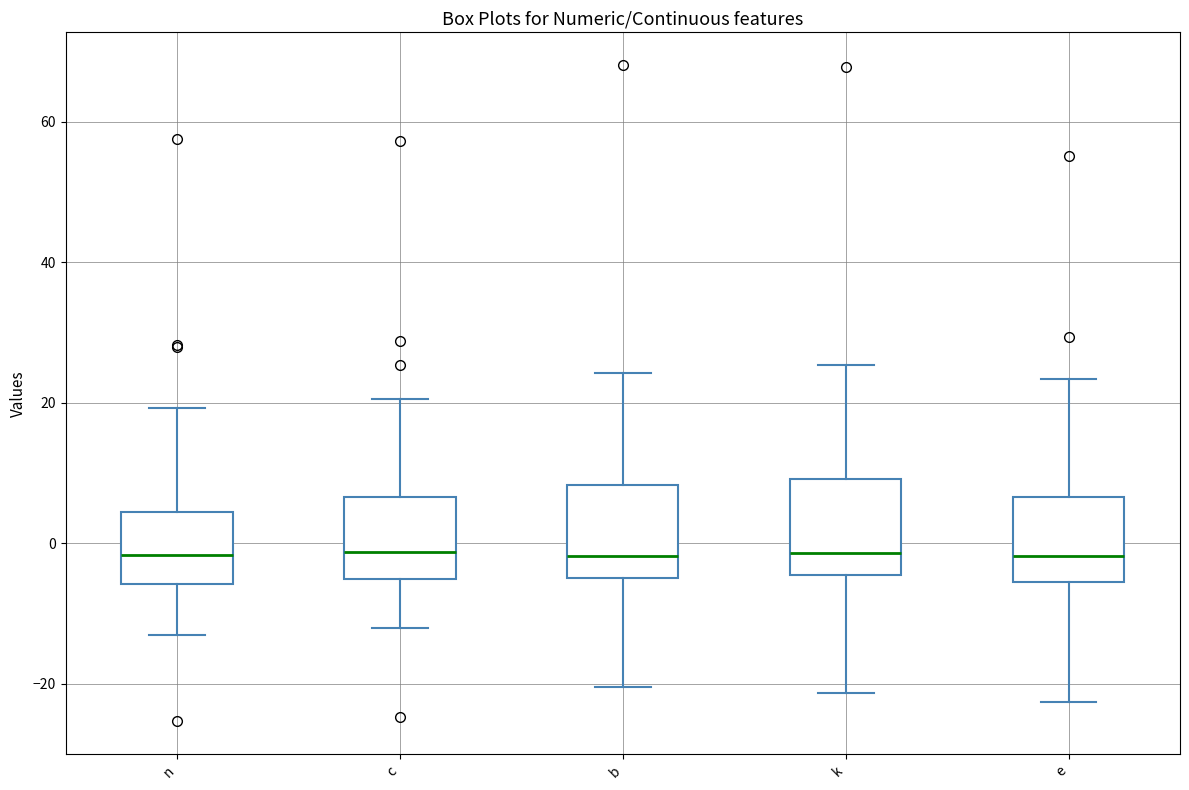

Reading left to right, transcribe this box plot: for each box, give where its median line is, the range the box spans, and where its two whiskers end, as read against the y-axis. The values are not printed on the chart, so give them approximately, as read against the axis.

n: median -2, box -6 to 4, whiskers -14 to 20
c: median -2, box -6 to 6, whiskers -12 to 20
b: median -2, box -4 to 8, whiskers -20 to 24
k: median -2, box -4 to 10, whiskers -22 to 26
e: median -2, box -6 to 6, whiskers -22 to 24